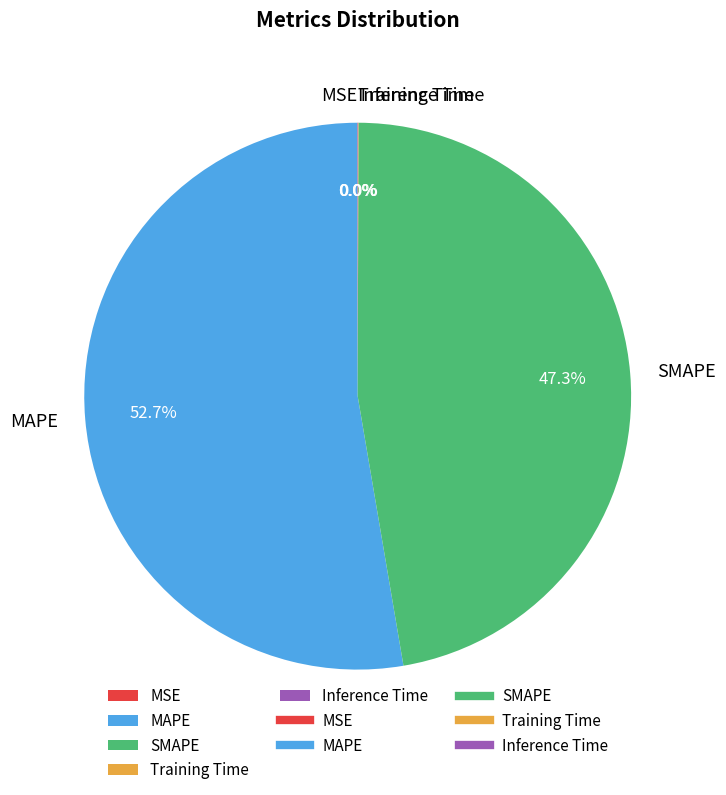

Which slice is the largest?

MAPE